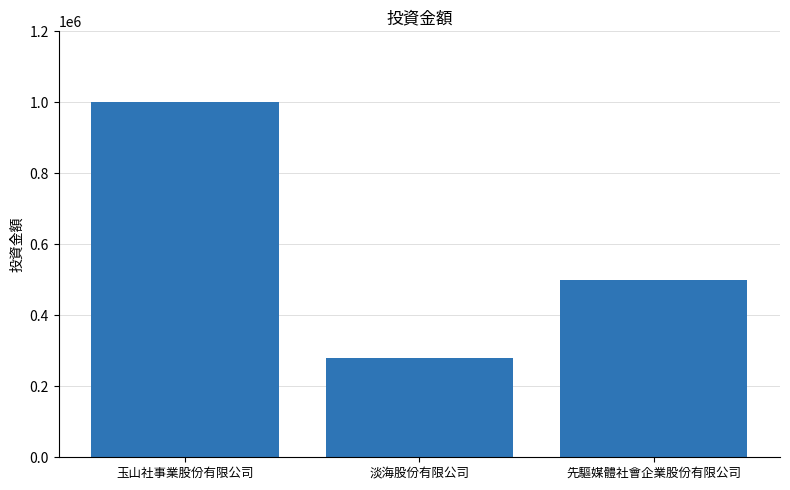

At which label is the value closest to 640400?

先驅媒體社會企業股份有限公司